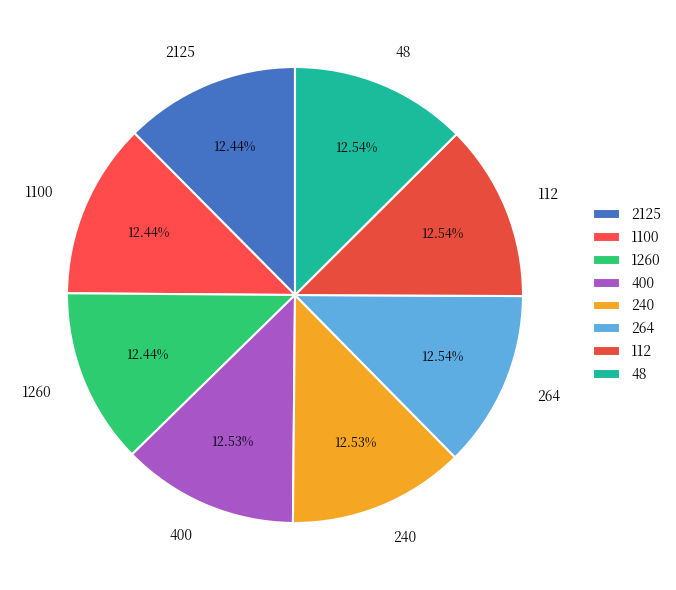

Approximately how many times larger is the value at 1100 compared to 400?

1.0